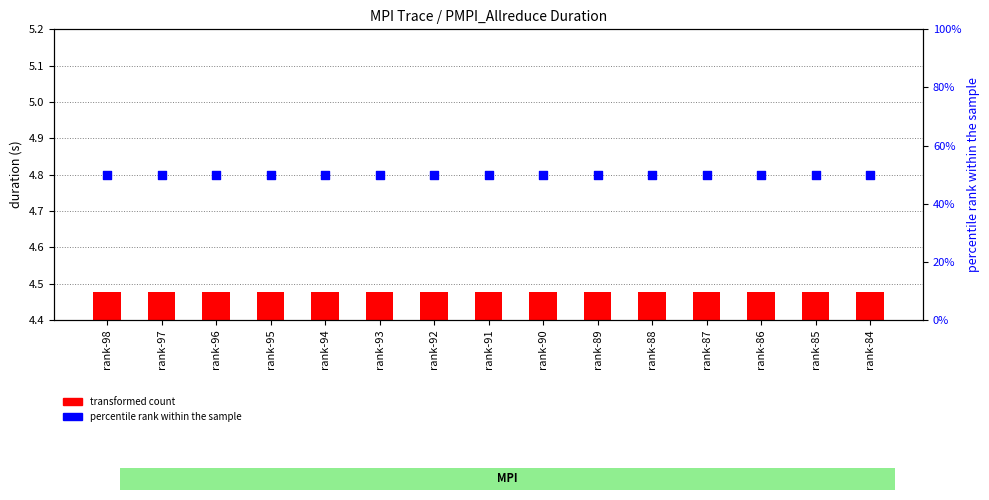

At how many categories does at least one series exceed 21?

15